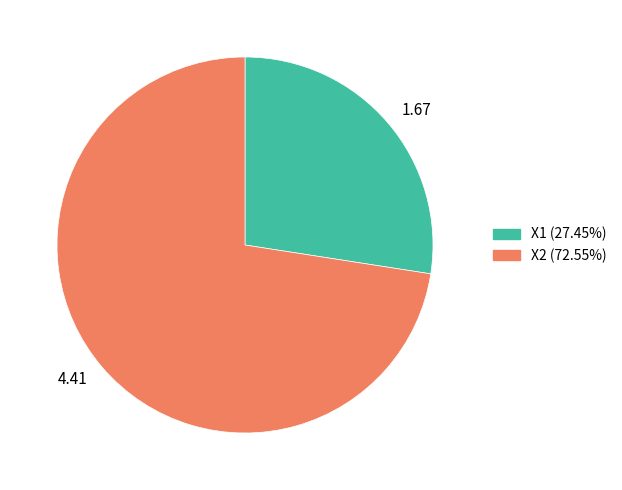

Between 1.67 and 4.41, which is larger?

4.41